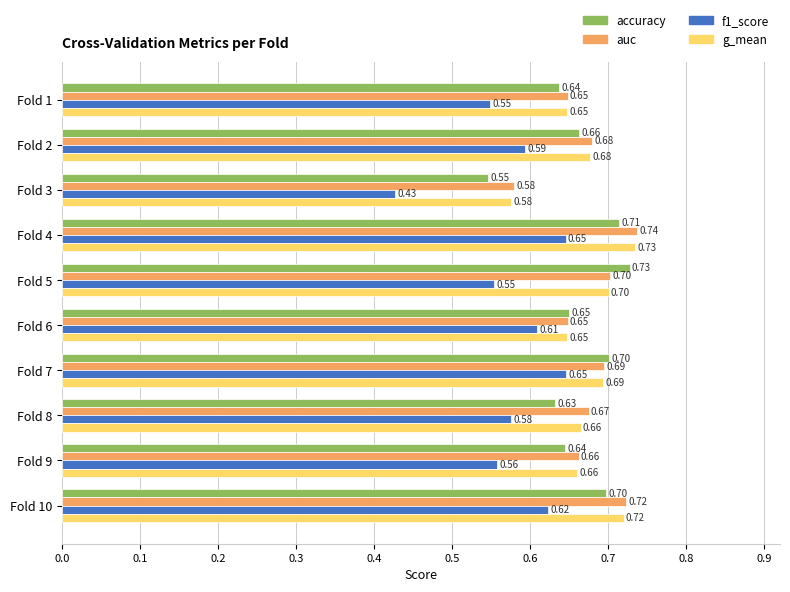

Which series has the widest spread of values?

f1_score